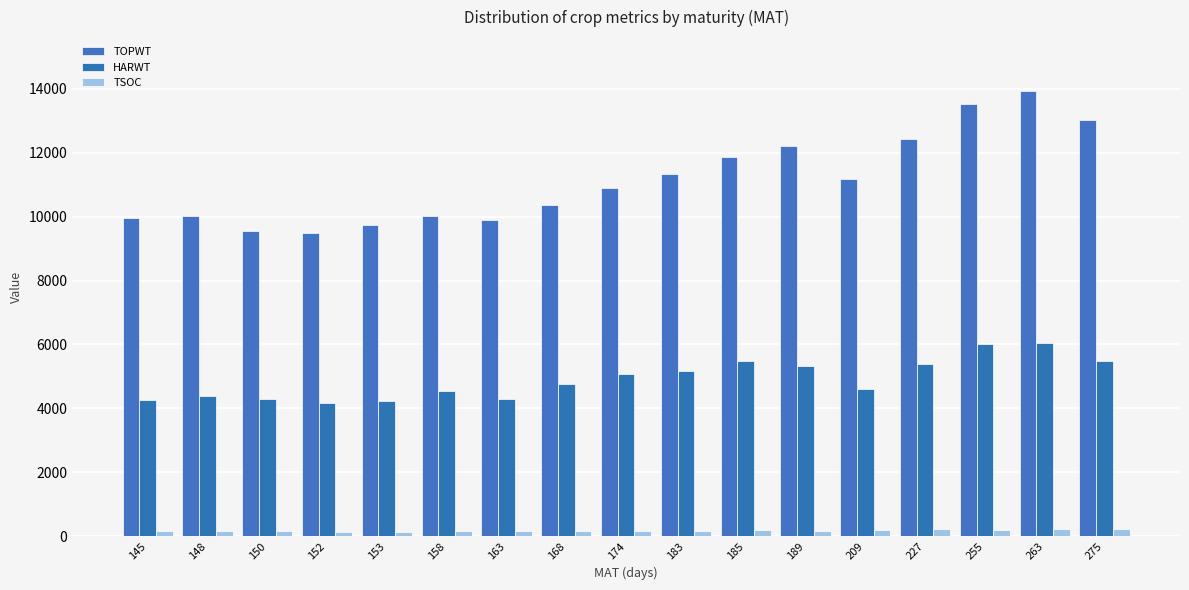

Which has a higher value, 148 or 168?

168